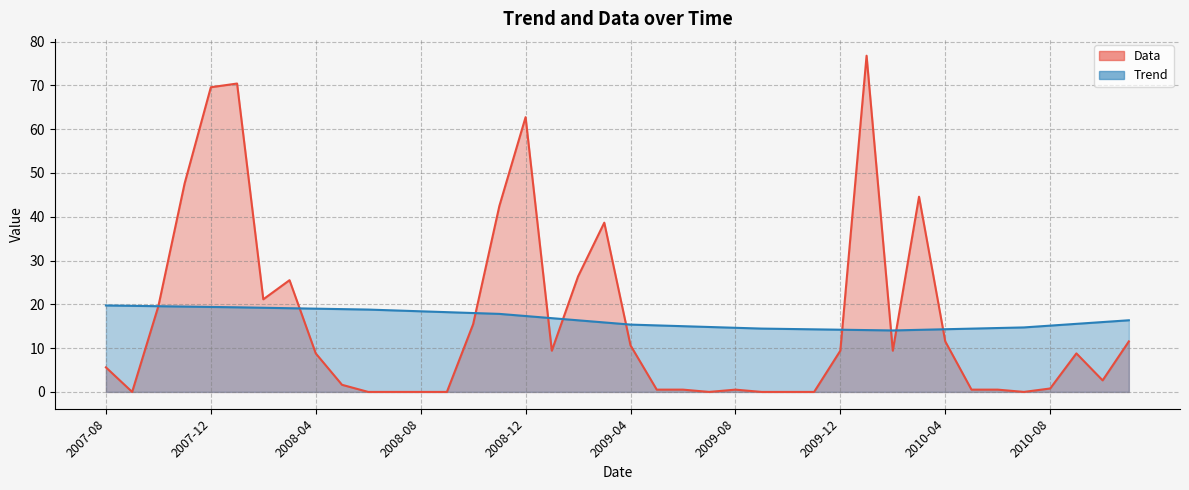

Reading right to left, extract all data points from this chart.

Trend: 2010-11=16.4	2010-10=16.0	2010-09=15.5	2010-08=15.1	2010-07=14.7	2010-06=14.6	2010-05=14.5	2010-04=14.3	2010-03=14.2	2010-02=14.0	2010-01=14.1	2009-12=14.2	2009-11=14.3	2009-10=14.4	2009-09=14.5	2009-08=14.6	2009-07=14.8	2009-06=15.0	2009-05=15.2	2009-04=15.4	2009-03=15.9	2009-02=16.4	2009-01=16.8	2008-12=17.3	2008-11=17.8	2008-10=18.0	2008-09=18.2	2008-08=18.4	2008-07=18.6	2008-06=18.8	2008-05=18.9	2008-04=19.0	2008-03=19.1	2008-02=19.2	2008-01=19.3	2007-12=19.4	2007-11=19.5	2007-10=19.6	2007-09=19.7	2007-08=19.7
Data: 2010-11=11.5	2010-10=2.6	2010-09=8.8	2010-08=0.8	2010-07=0.0	2010-06=0.5	2010-05=0.5	2010-04=11.5	2010-03=44.6	2010-02=9.4	2010-01=76.8	2009-12=9.4	2009-11=0.0	2009-10=0.0	2009-09=0.0	2009-08=0.5	2009-07=0.0	2009-06=0.5	2009-05=0.5	2009-04=10.6	2009-03=38.6	2009-02=26.4	2009-01=9.4	2008-12=62.7	2008-11=42.5	2008-10=15.5	2008-09=0.0	2008-08=0.0	2008-07=0.0	2008-06=0.0	2008-05=1.6	2008-04=8.8	2008-03=25.5	2008-02=21.1	2008-01=70.4	2007-12=69.6	2007-11=47.6	2007-10=19.6	2007-09=0.0	2007-08=5.6